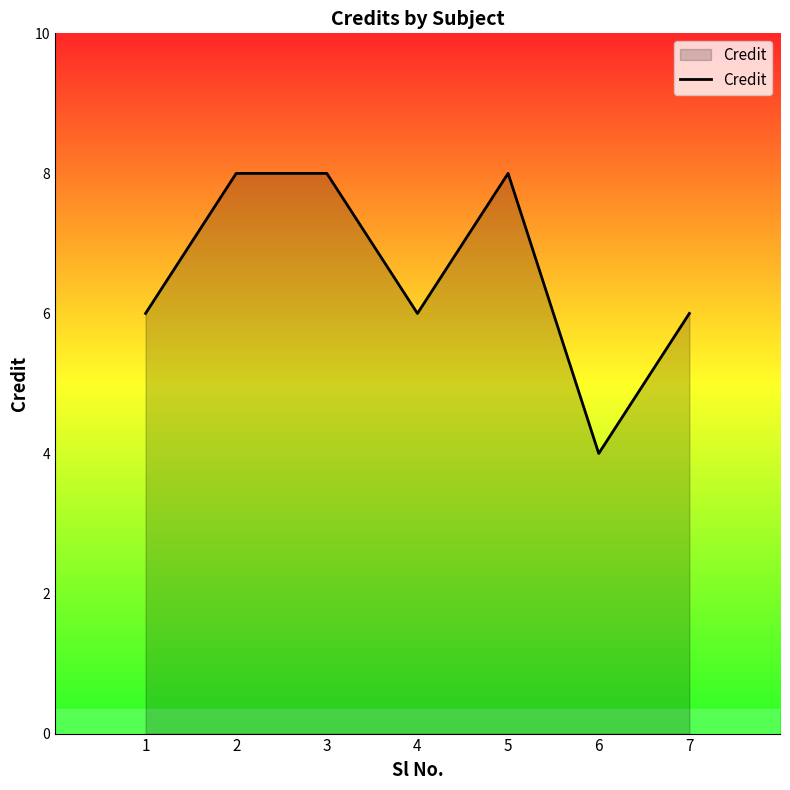

What is the ratio of the value at 5 to the value at 7?

1.3